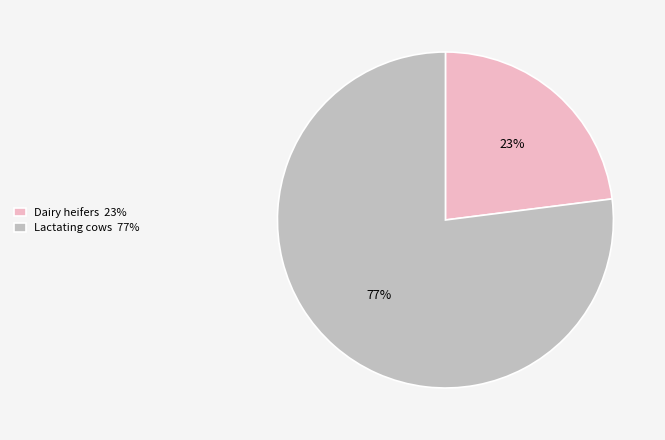

Approximately how many times larger is the value at Lactating cows compared to Dairy heifers?

3.3